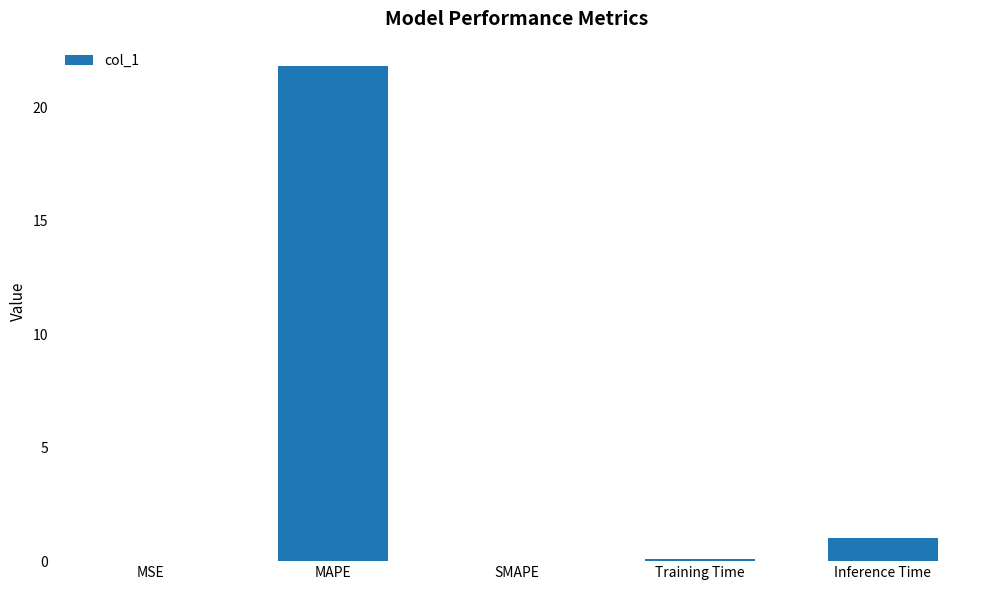

What is the maximum value shown in the chart?

21.8